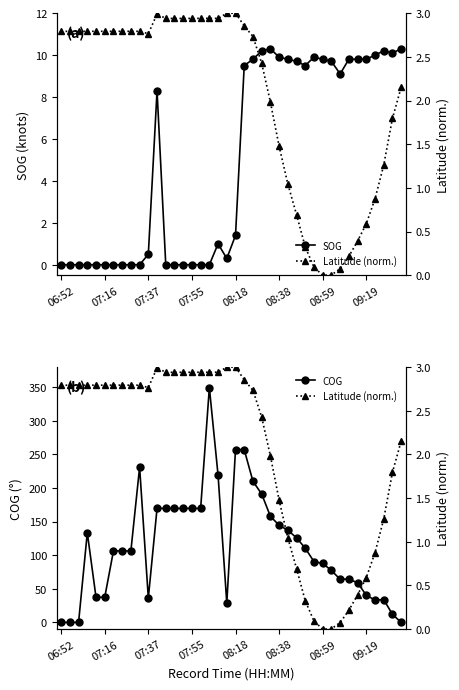

Does the chart display data point markers on the line(s)?

Yes